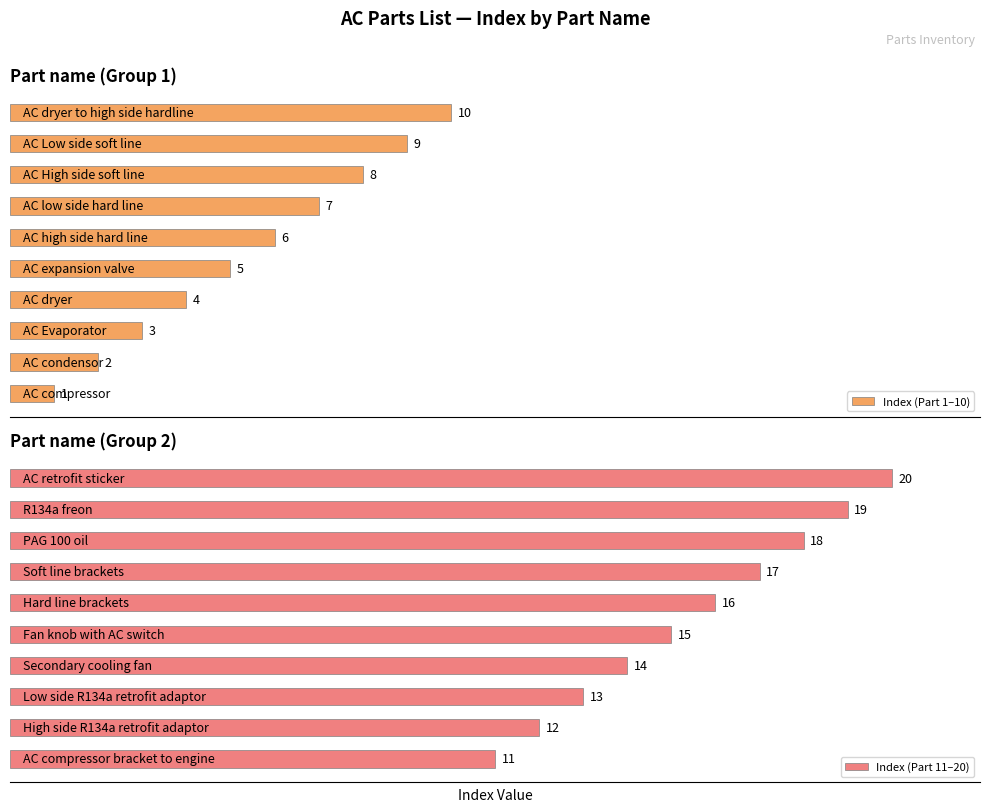

What is the value of the Index (Part 11–20) bar at the 8th from the left?

18